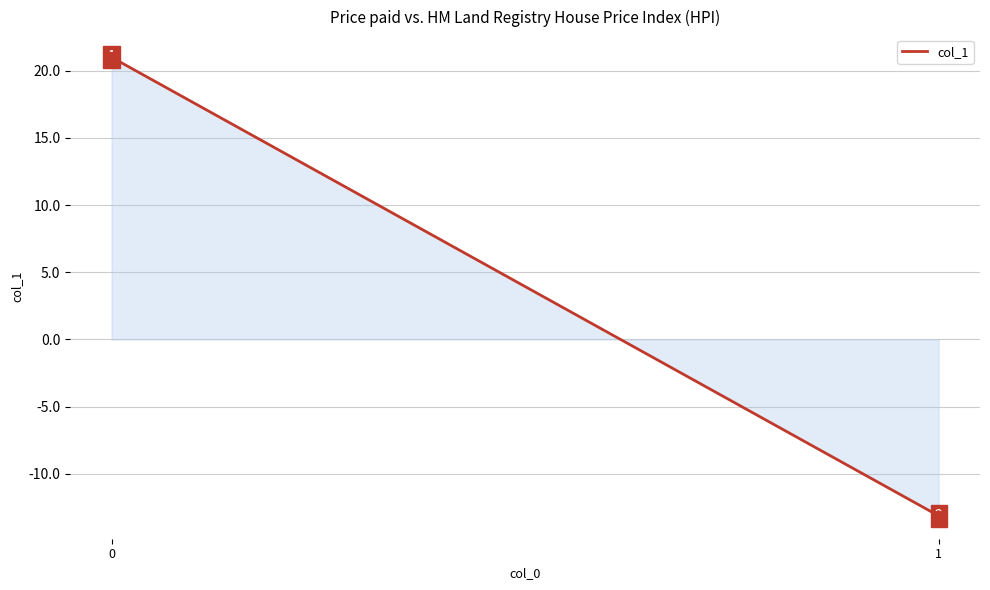

What is the range of Y values (max minus min)?

34.1